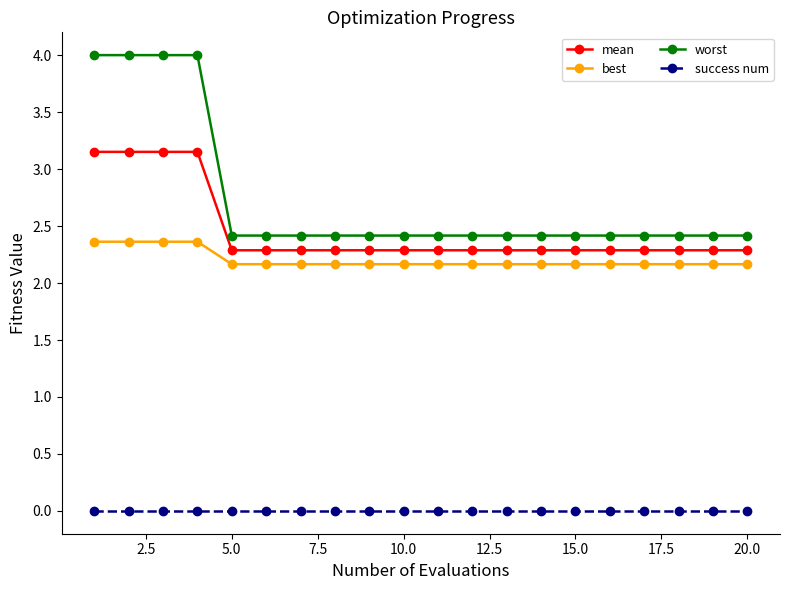

True or false: success num and best cross at least once.

False